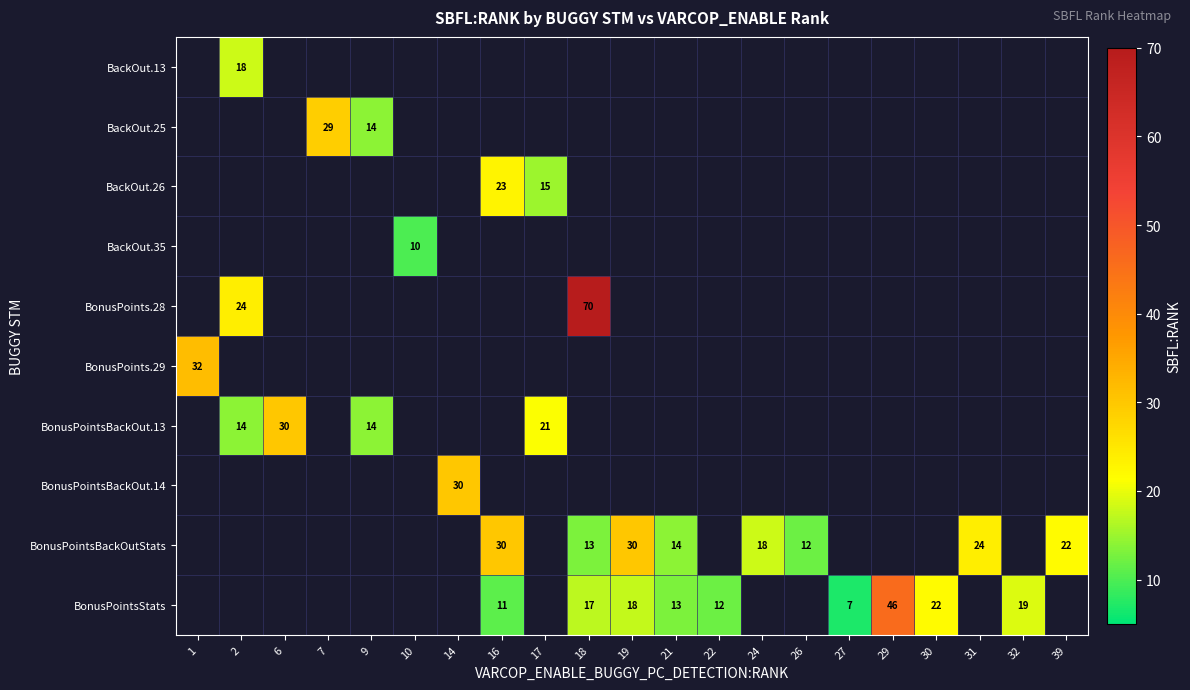

The value of BackOut.35 at 10 is 14. True or false?

False